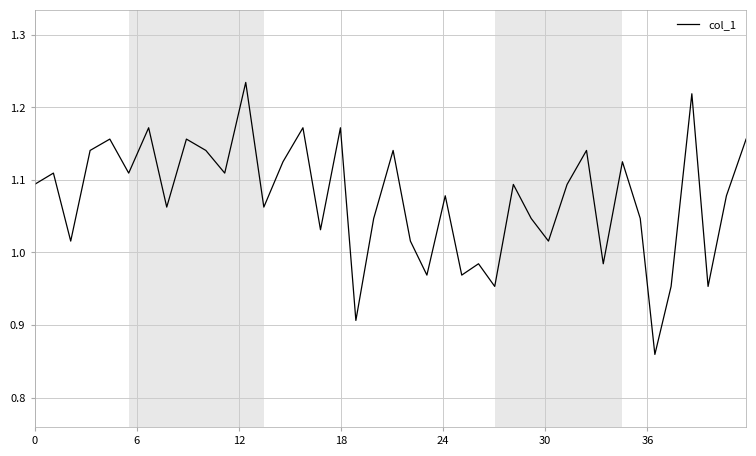

What is the difference between the maximum and minimum values?

0.4